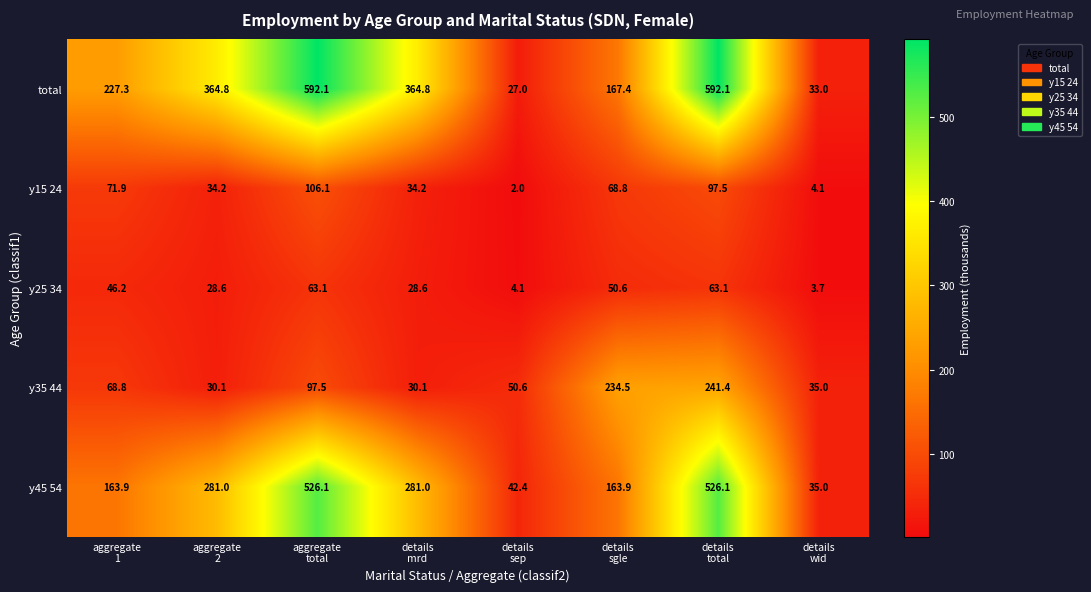

What is the average value of the y45 54 series?

252.4